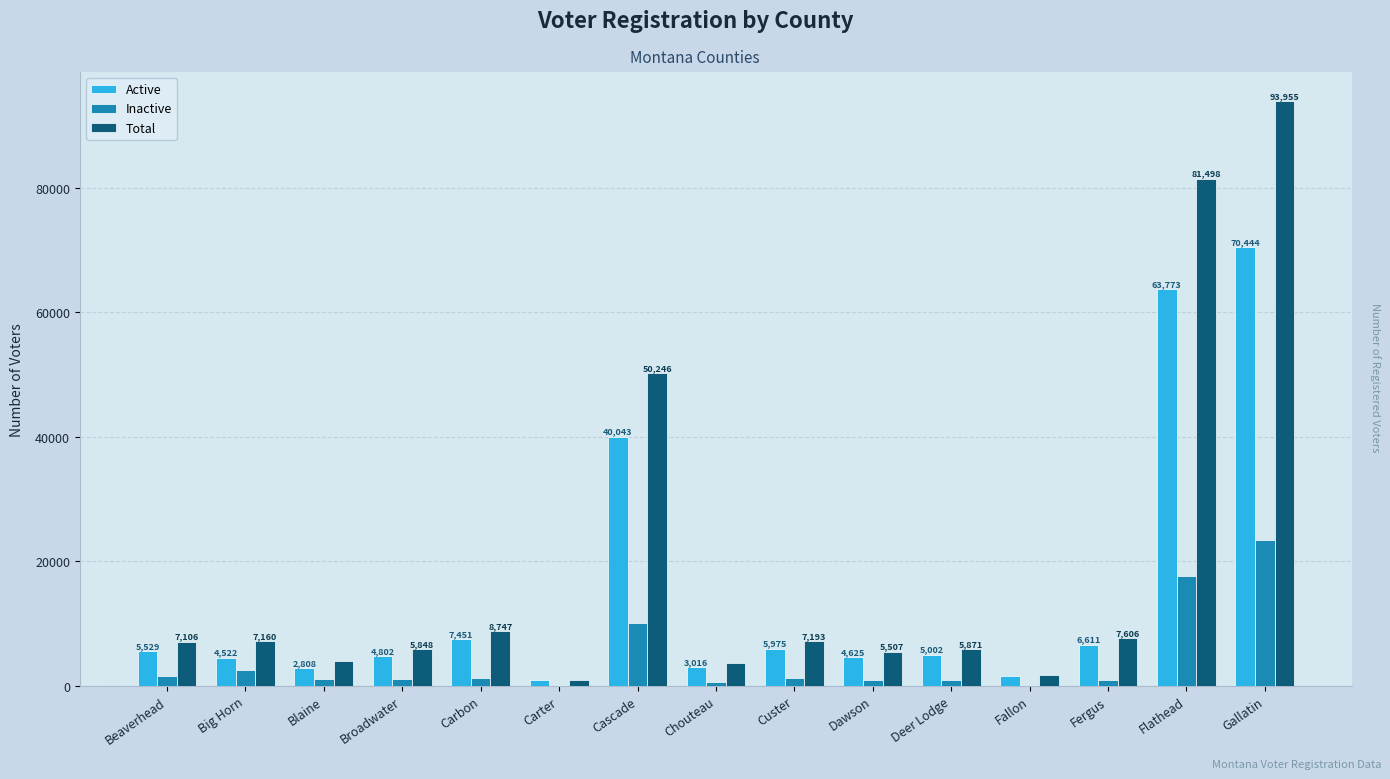

Which category has the highest value in the Inactive series?

Gallatin